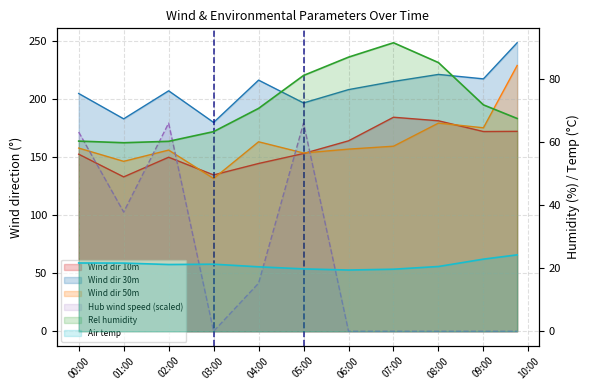

At which category is the sum across all series the highest?

05:00